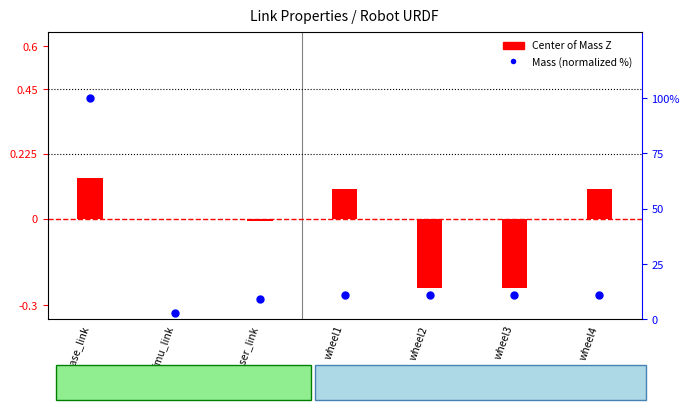

Which series contains the highest Y value?

Mass (normalized %)